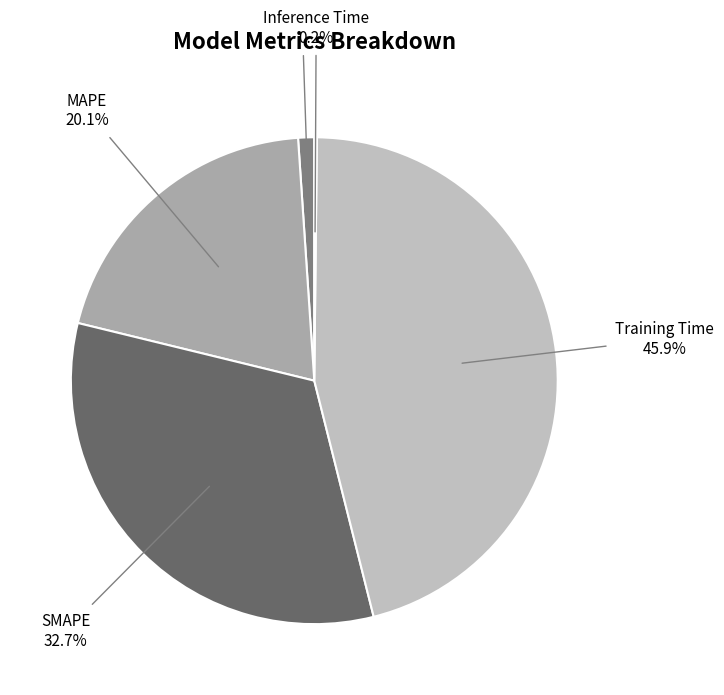

How many slices are in this pie chart?

5